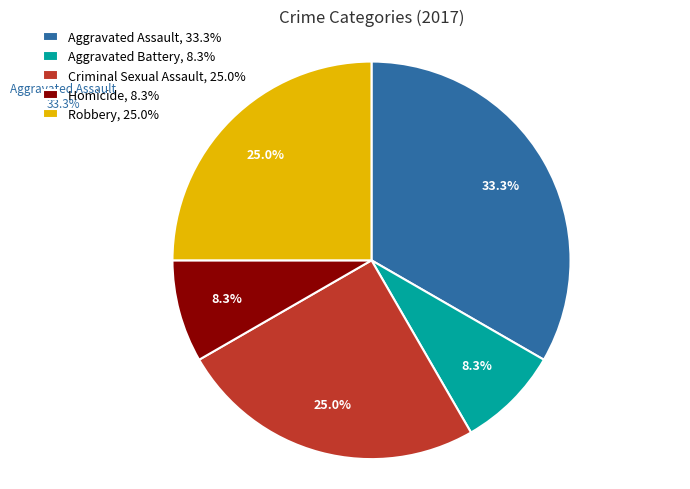

Does Homicide represent more than half of the total?

No